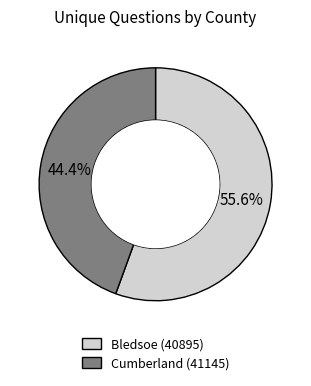

To the nearest percent, what percentage of the pie is Bledsoe (40895)?

56%